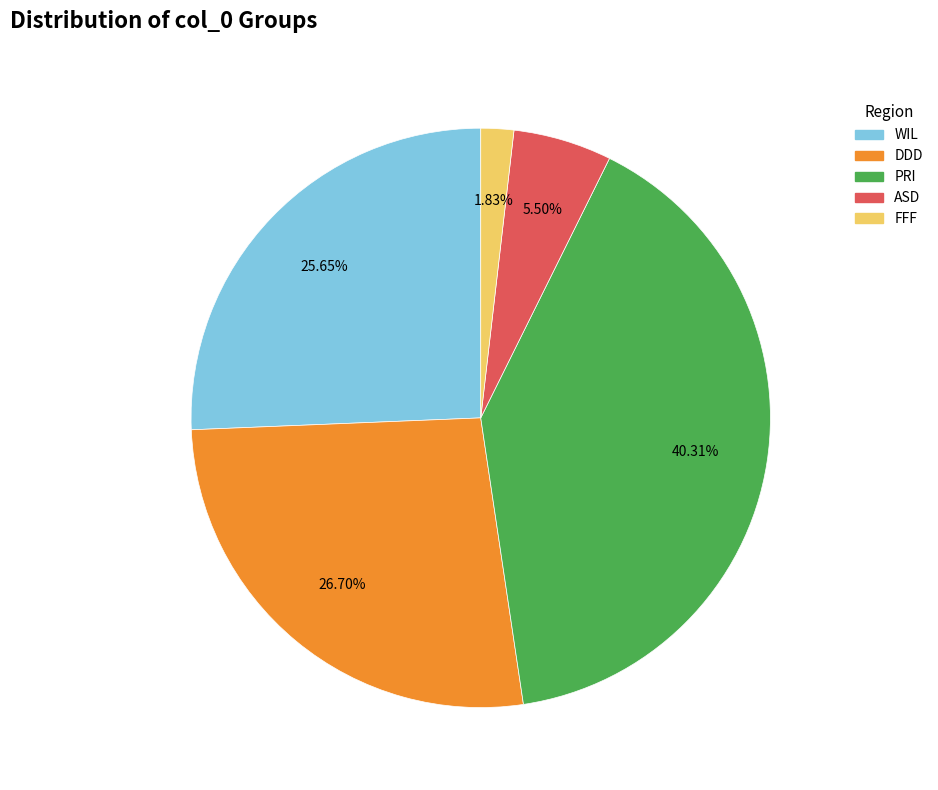

Does any single category account for the majority?

No